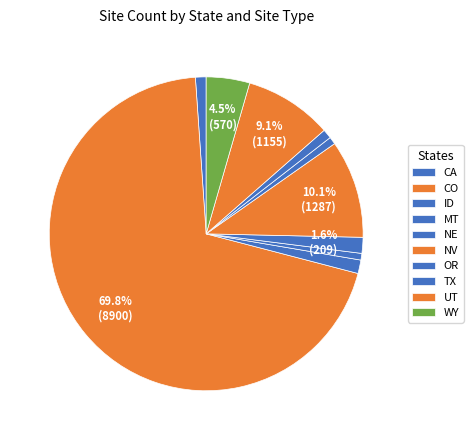

How many slices are in this pie chart?

10